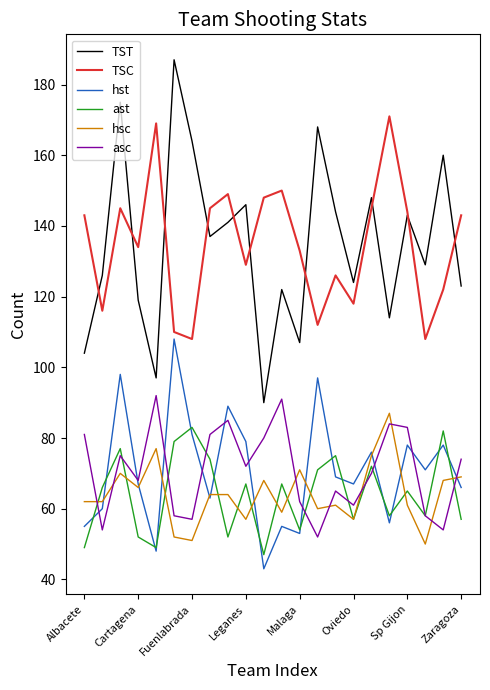

Which series has the widest spread of values?

TST